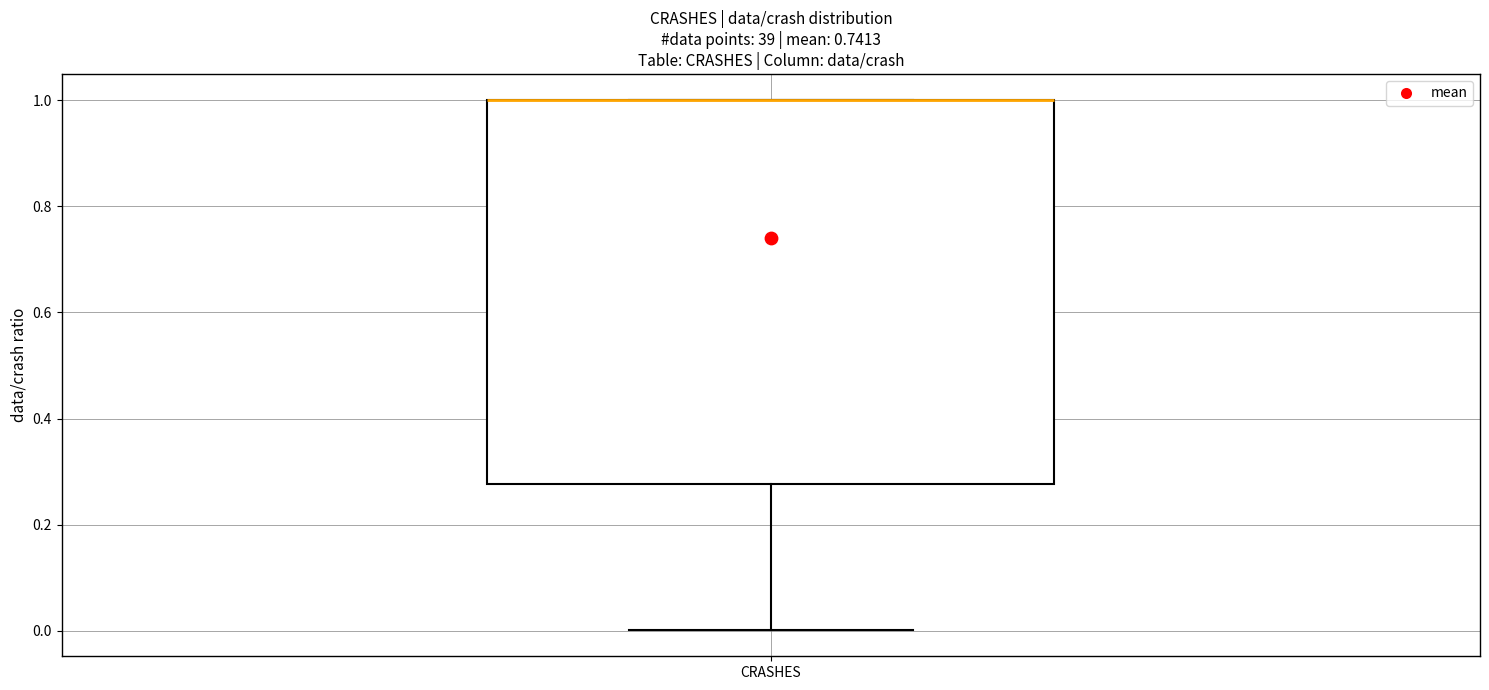

Where is the lower edge of the box for CRASHES on the y-axis? The values are not printed on the chart, so give them approximately, as read against the axis.

0.28